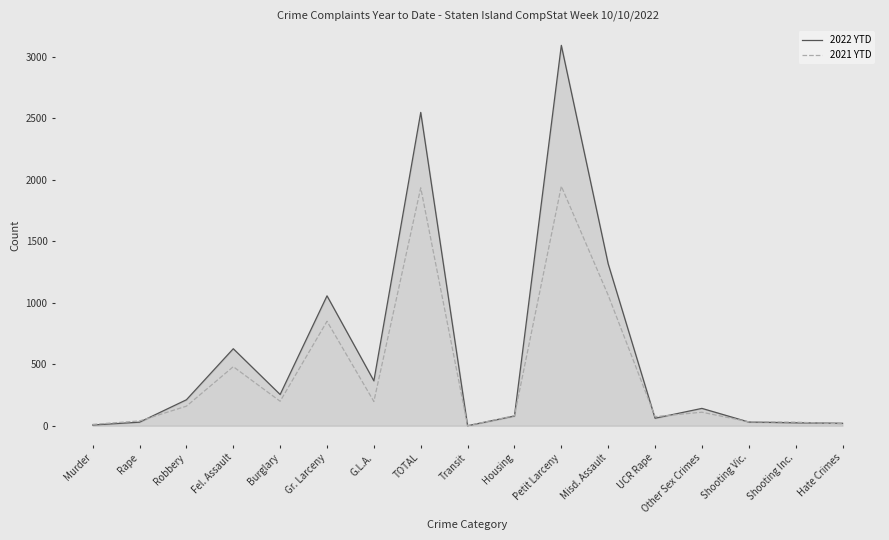

Is it true that 2022 YTD equals 29 at Rape?

True